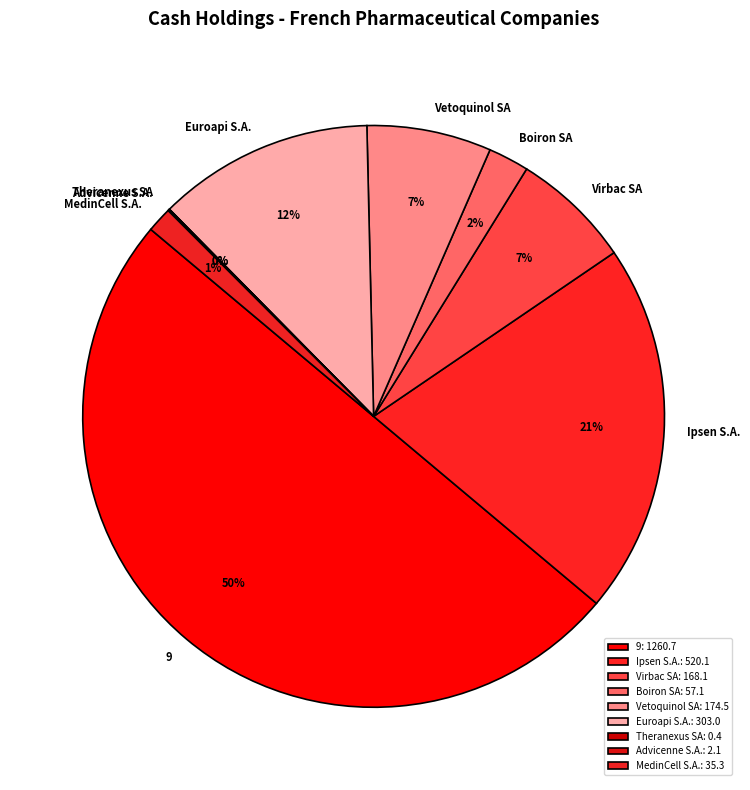

To the nearest percent, what is the average slice percentage?

11%